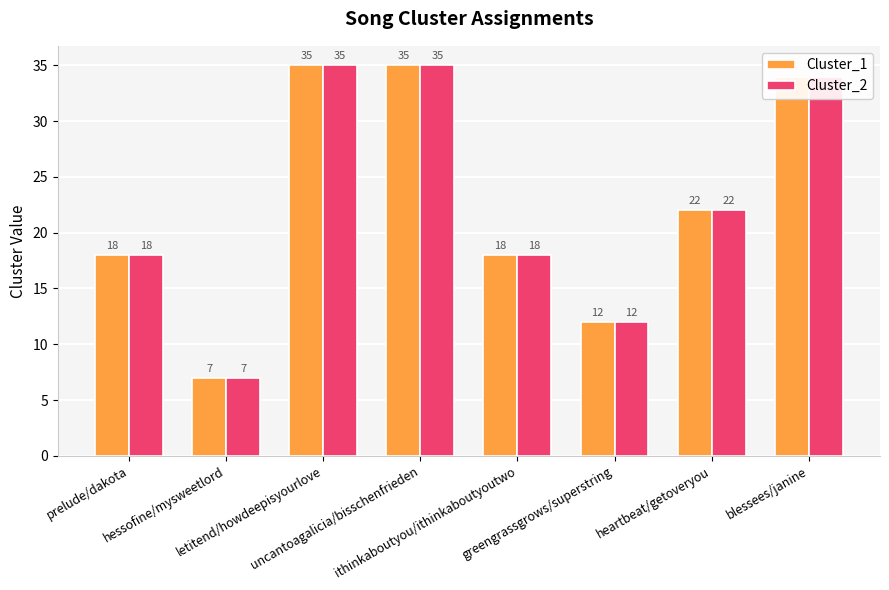

What is the minimum value shown in the chart?

7